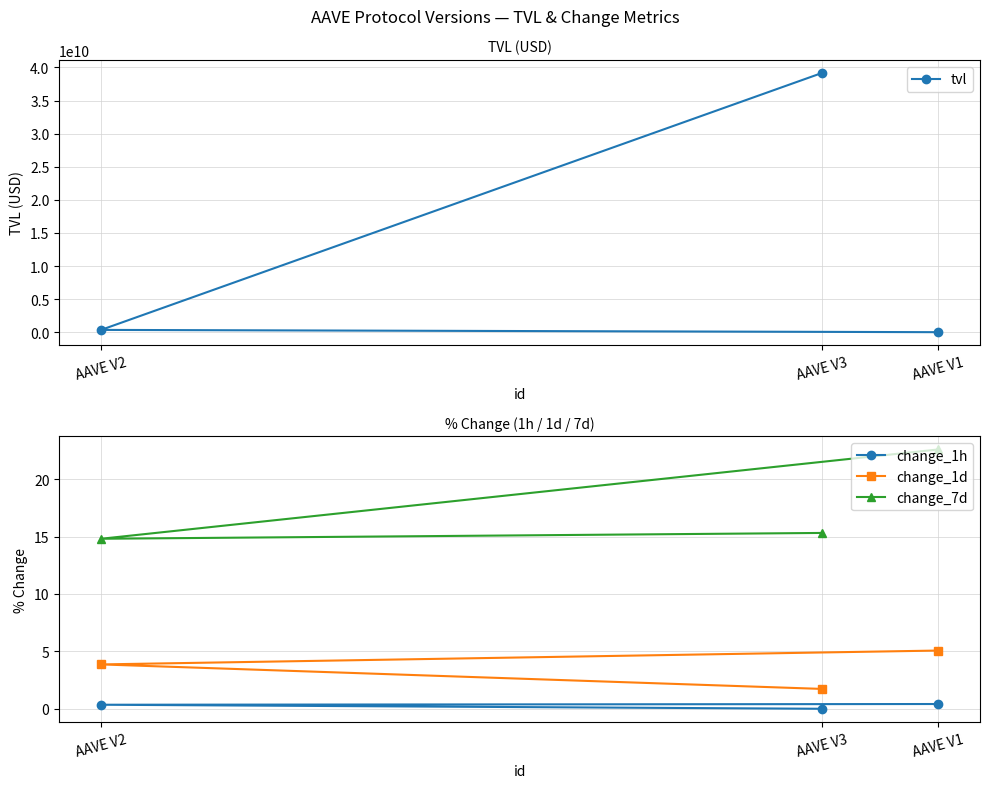

How many data points in change_1h are above 0?

2